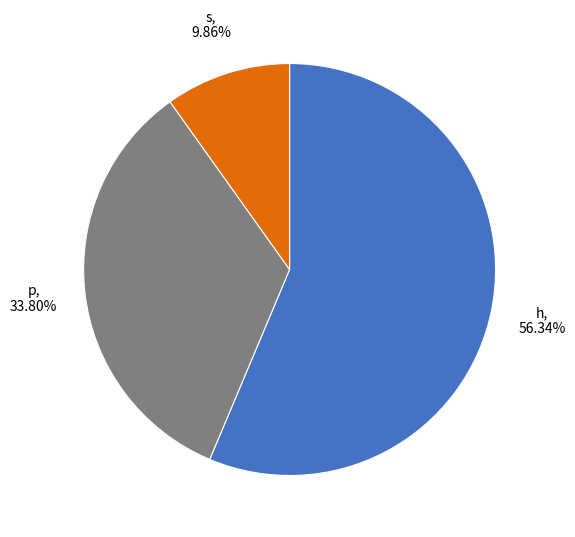

Is there any slice that represents more than half of the pie?

Yes